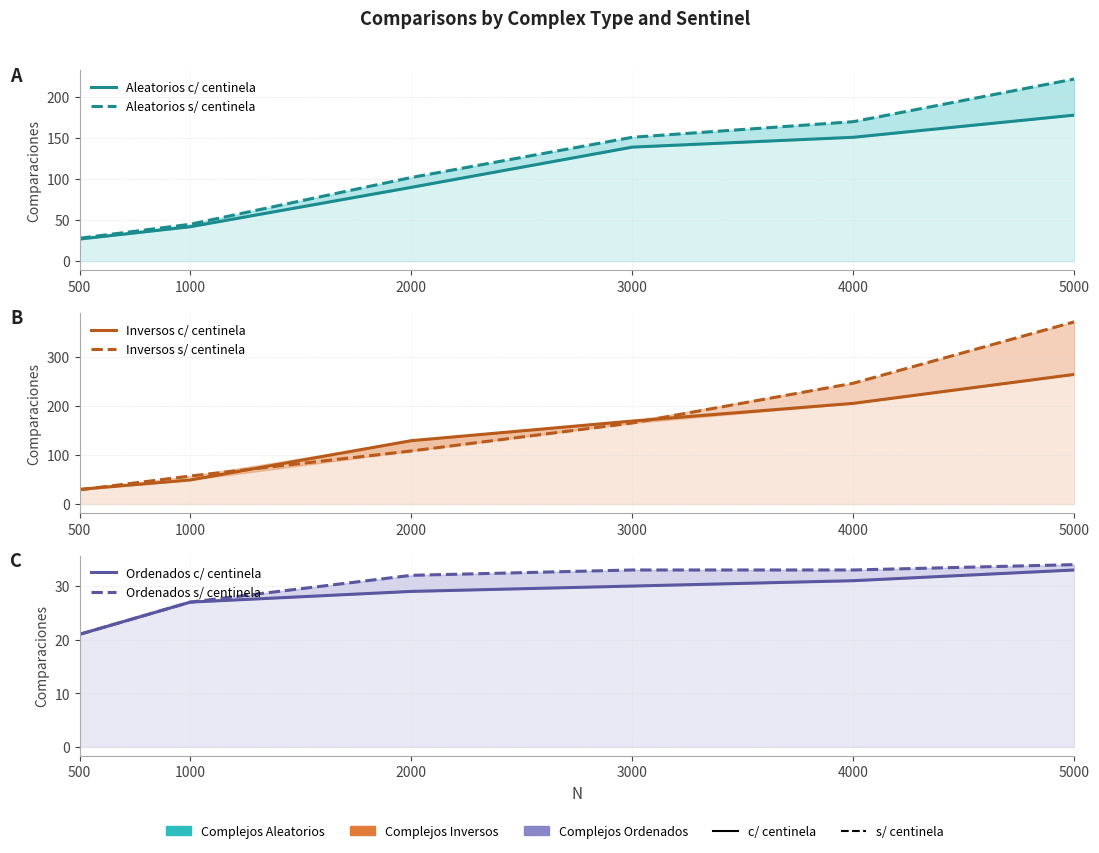

True or false: Aleatorios s/ centinela and Inversos s/ centinela intersect in this chart.

False